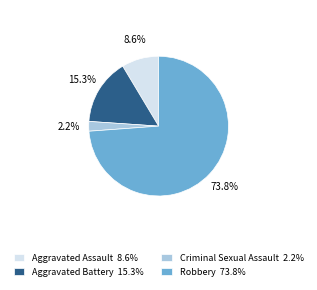

Which has a higher value, Robbery 73.8% or Aggravated Battery 15.3%?

Robbery 73.8%